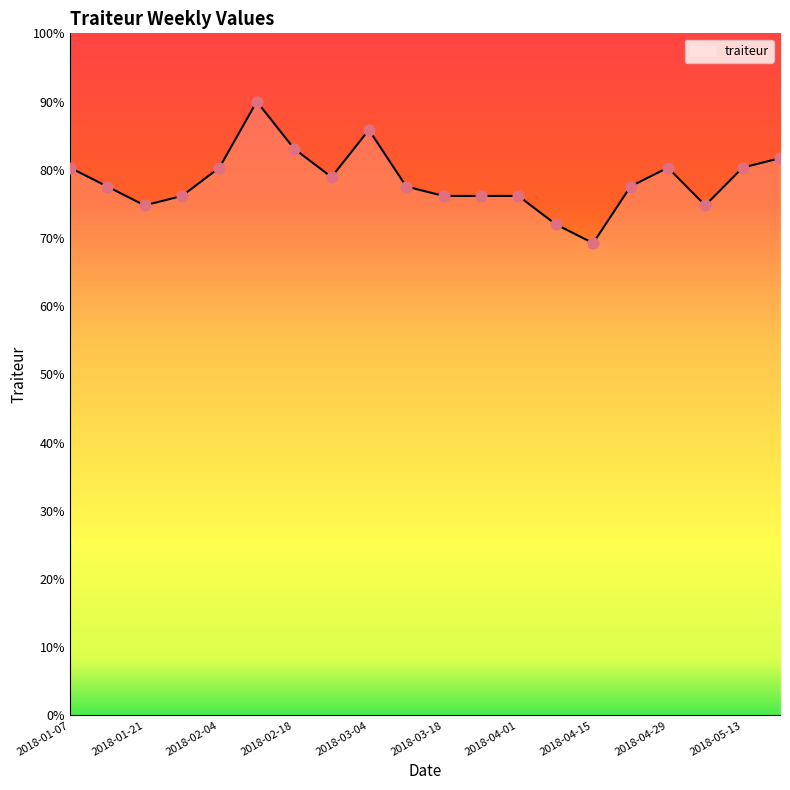

What is the difference between the maximum and minimum values?

20.8